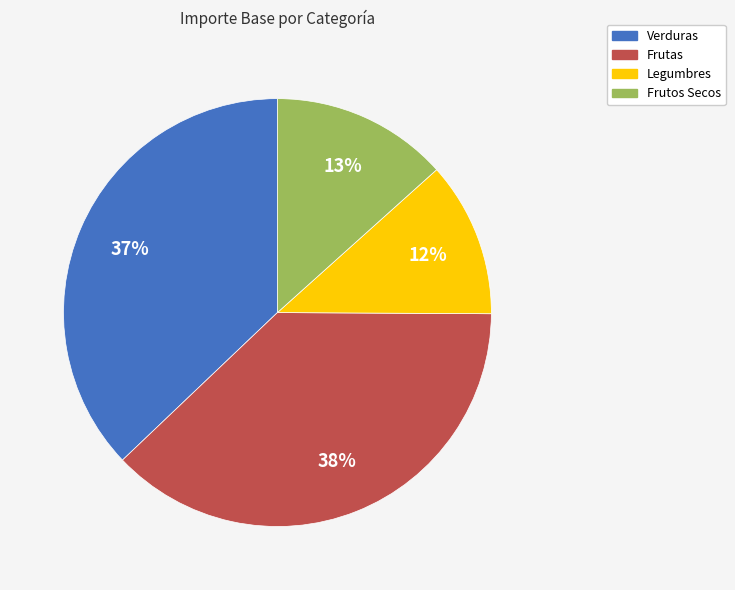

Which slice is the largest?

Frutas